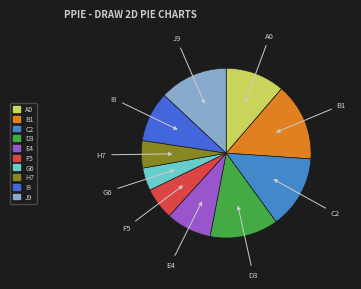

Which slice is the smallest?

G6